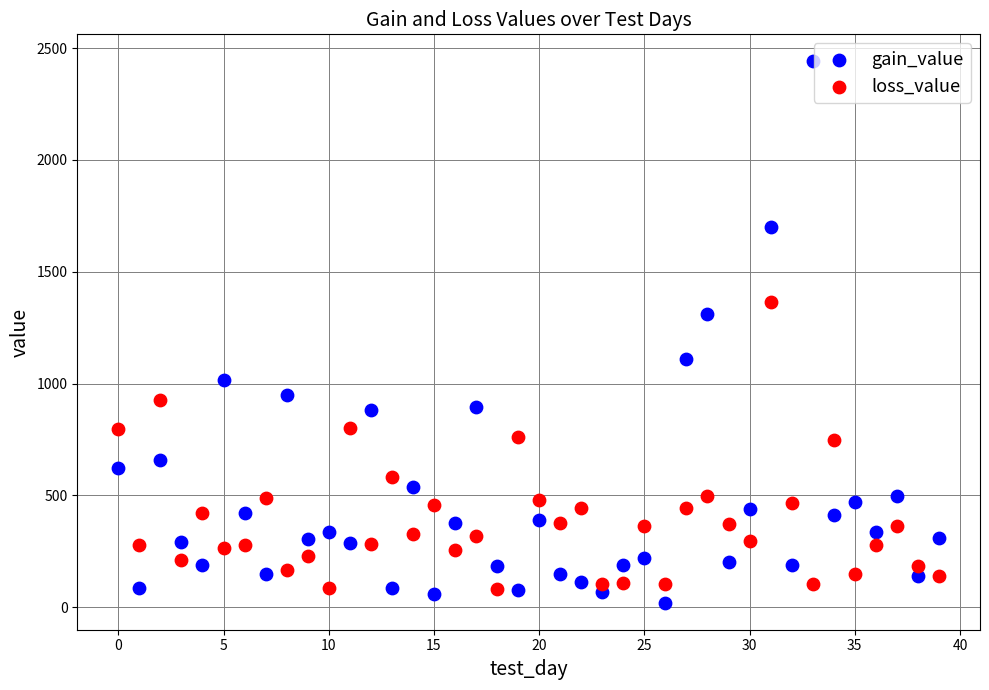

Which series contains the highest Y value?

gain_value